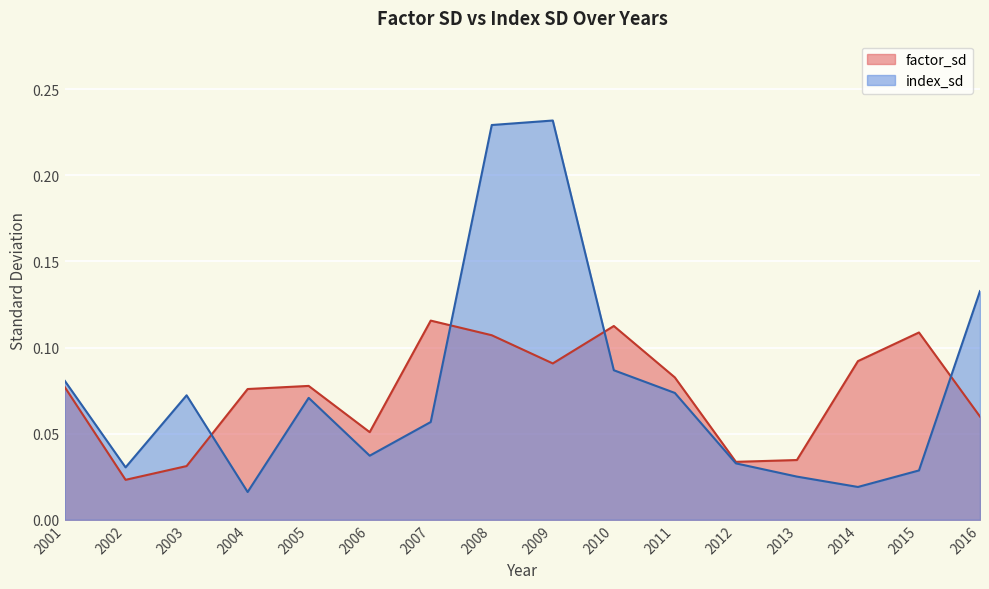

True or false: factor_sd has more than 2 interior local peaks.

True